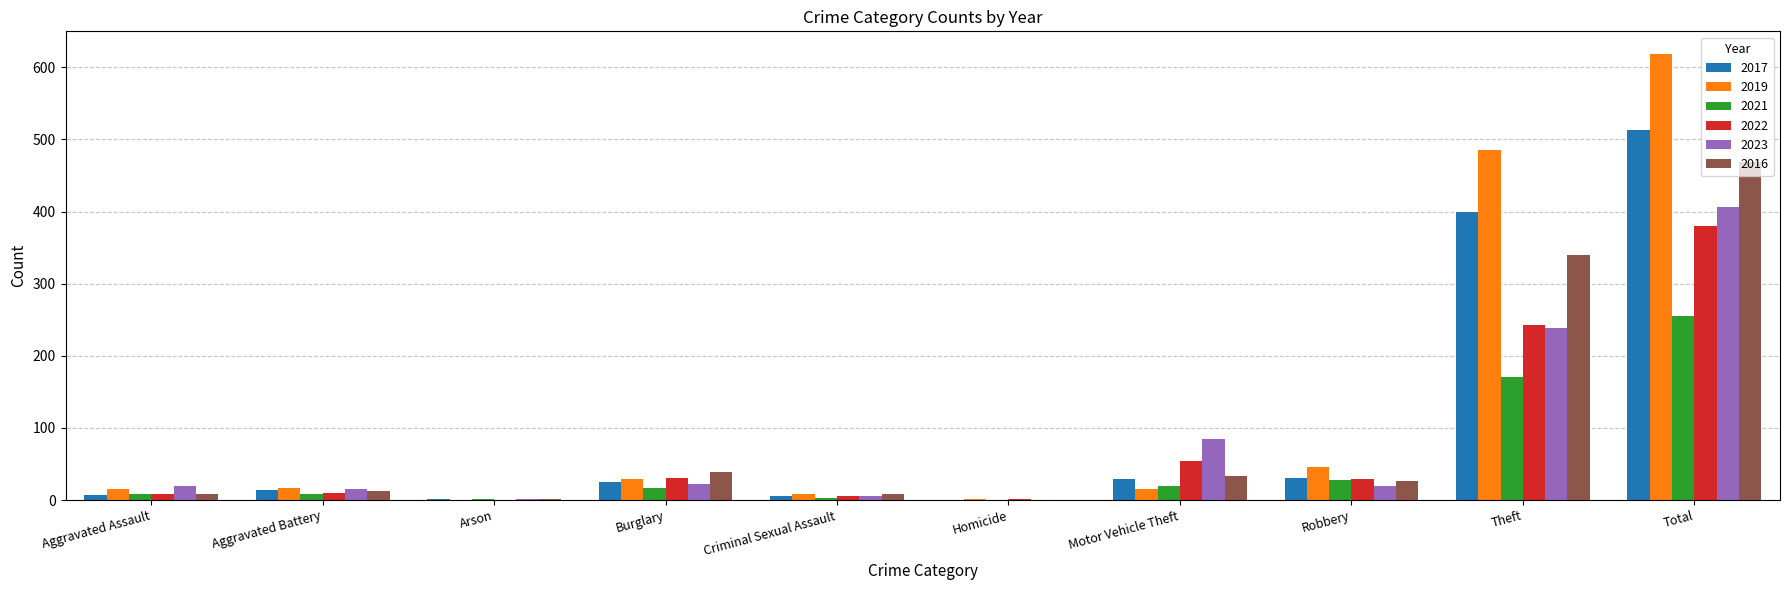

Which category has the highest value in the 2023 series?

Total